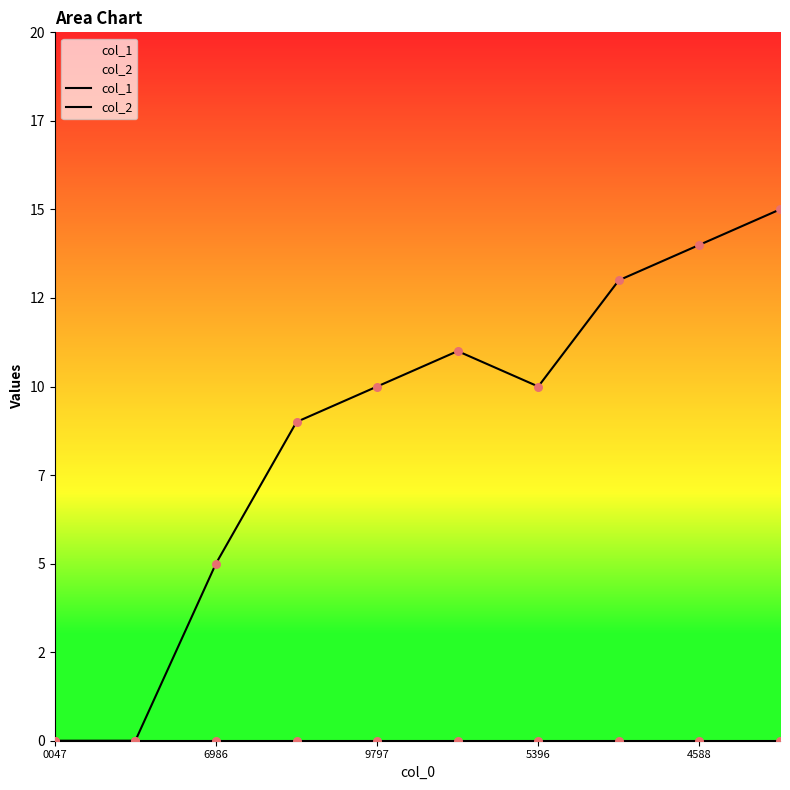

Is the value of col_2 at 8 greater than the value of col_1 at 5?

No